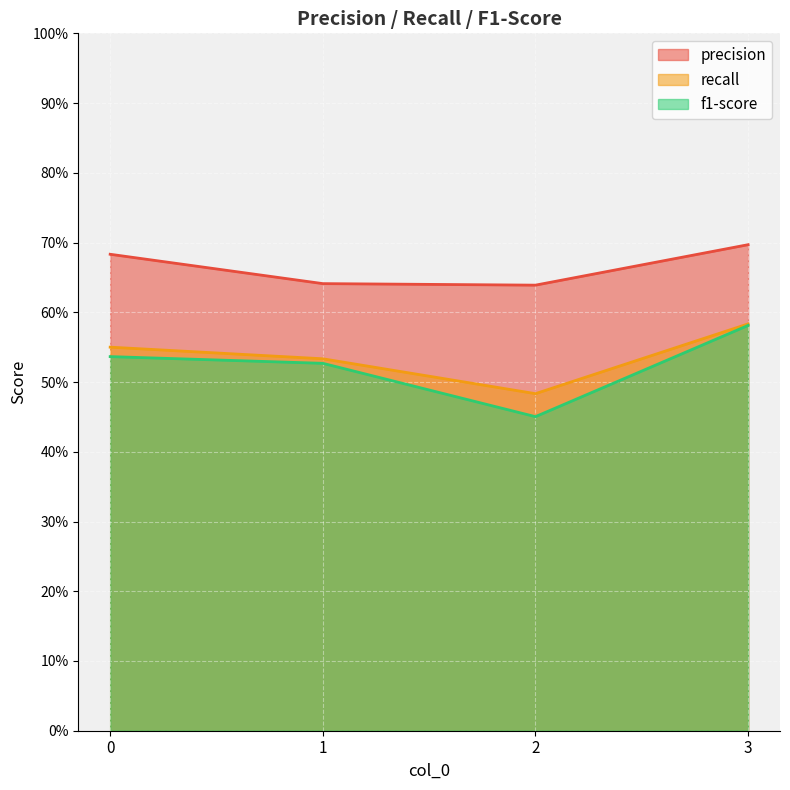

List the labels in order of recall value, smallest first.

2, 1, 0, 3